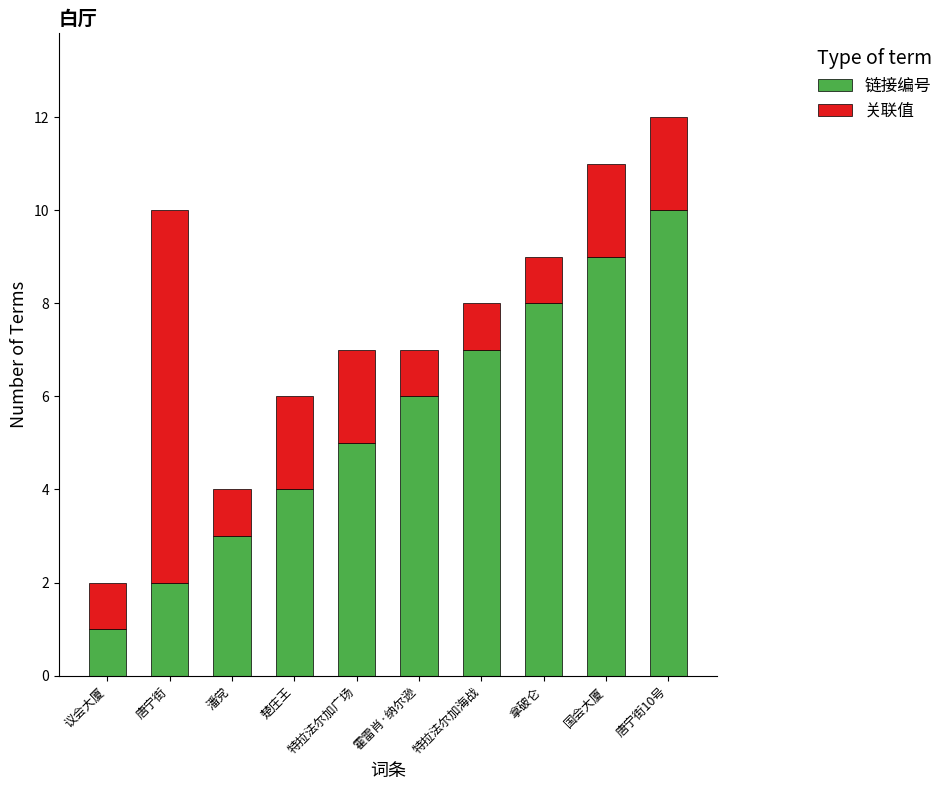

What is the total value across all series at 国会大厦?

11